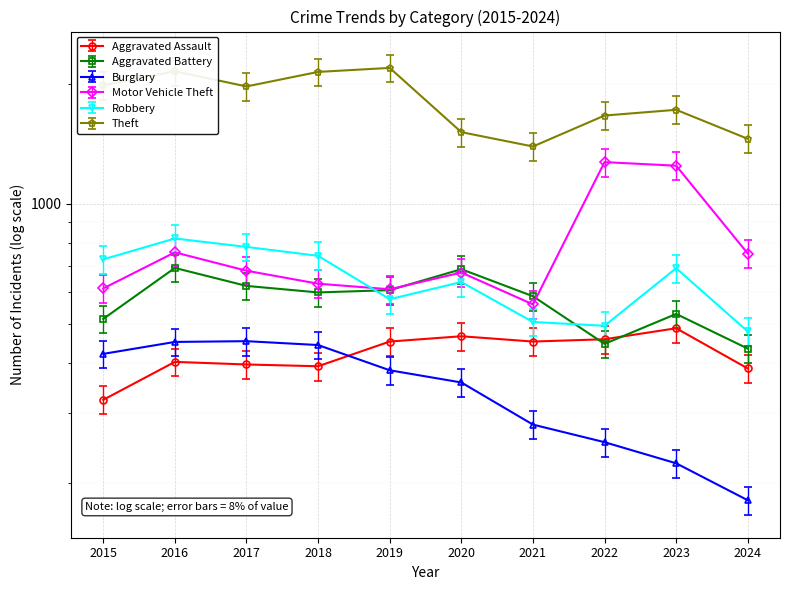

What is the difference between the second highest and second lowest values in the Motor Vehicle Theft series?

635